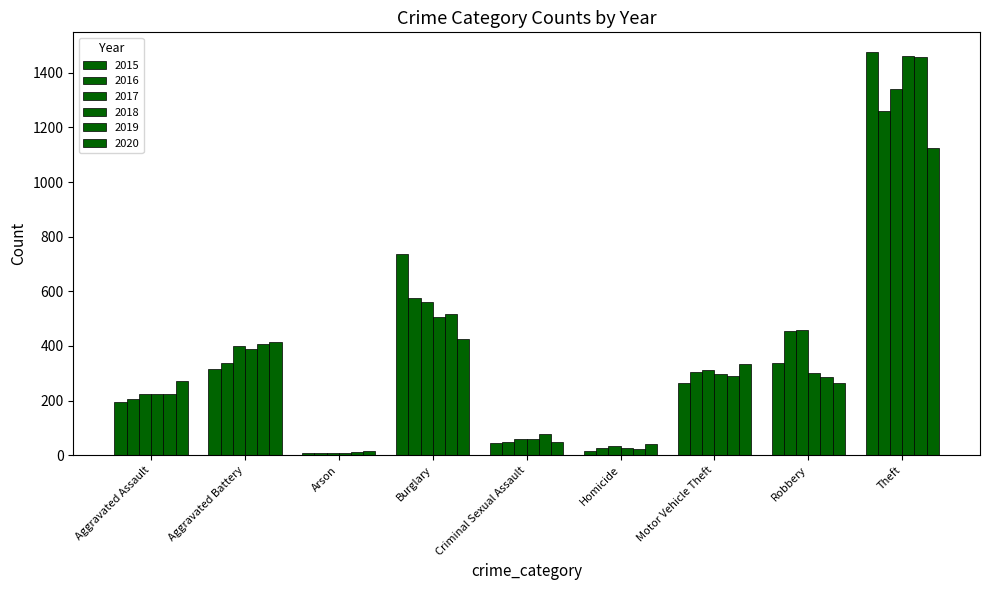

Where is 2019 nearest to the value 735?

Burglary